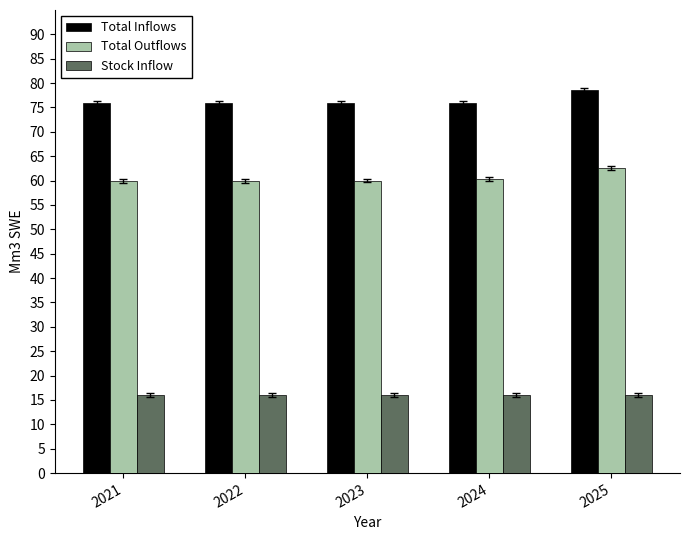

Rank the series by their average value, from highest to lowest.

Total Inflows, Total Outflows, Stock Inflow